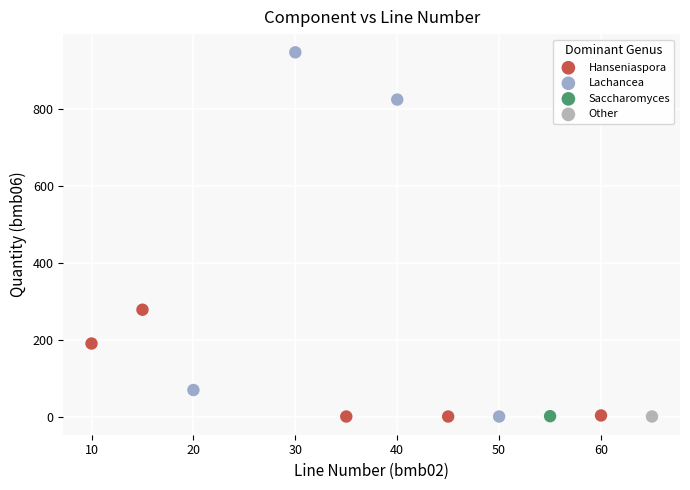

What are all the series names shown in the legend?

Hanseniaspora, Lachancea, Saccharomyces, Other